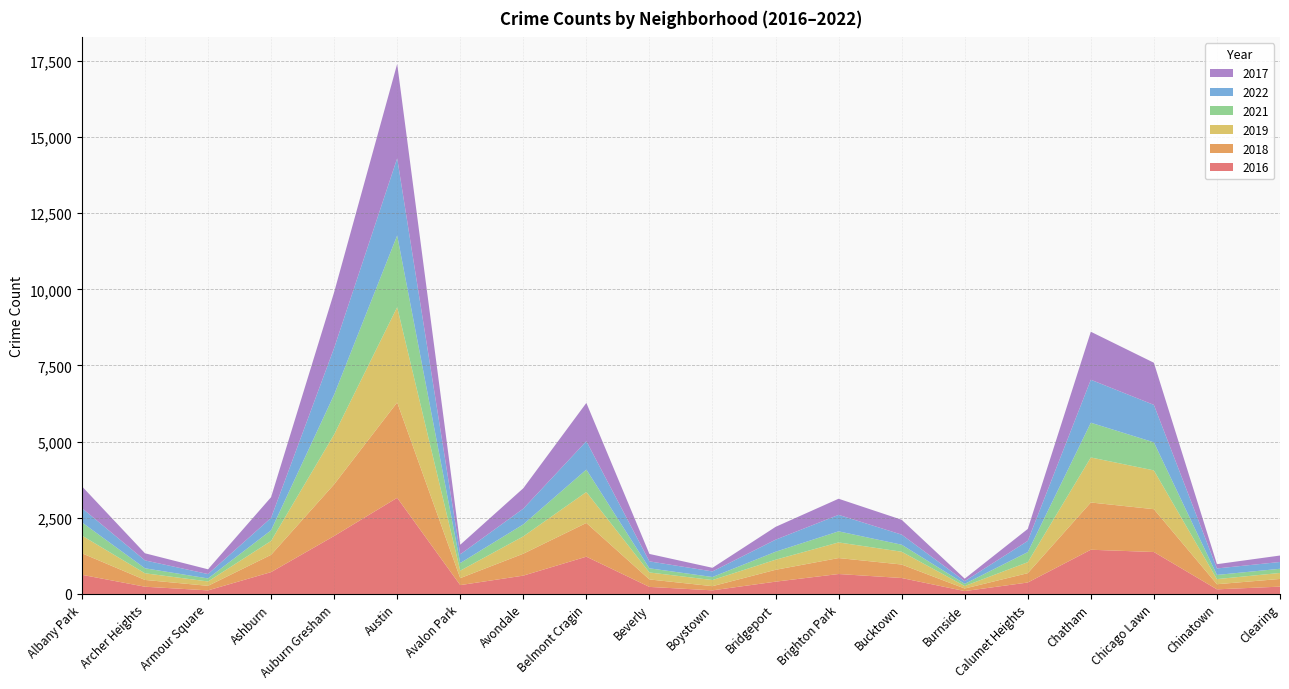

Reading left to right, extract all data points from this chart.

2016: 629	238	118	718	1903	3157	291	602	1224	232	119	404	655	524	95	376	1452	1377	152	241
2018: 707	223	149	567	1697	3131	229	720	1107	245	137	389	524	443	84	307	1551	1406	168	252
2019: 581	218	144	456	1636	3126	245	569	1016	229	201	331	513	420	82	360	1478	1274	168	197
2021: 433	164	99	349	1307	2355	250	394	736	136	100	261	364	230	71	331	1141	921	137	137
2022: 469	259	144	407	1531	2532	286	516	932	228	183	396	541	331	88	368	1410	1229	213	223
2017: 716	234	156	680	1831	3099	314	670	1257	244	119	421	529	488	82	393	1576	1383	140	212